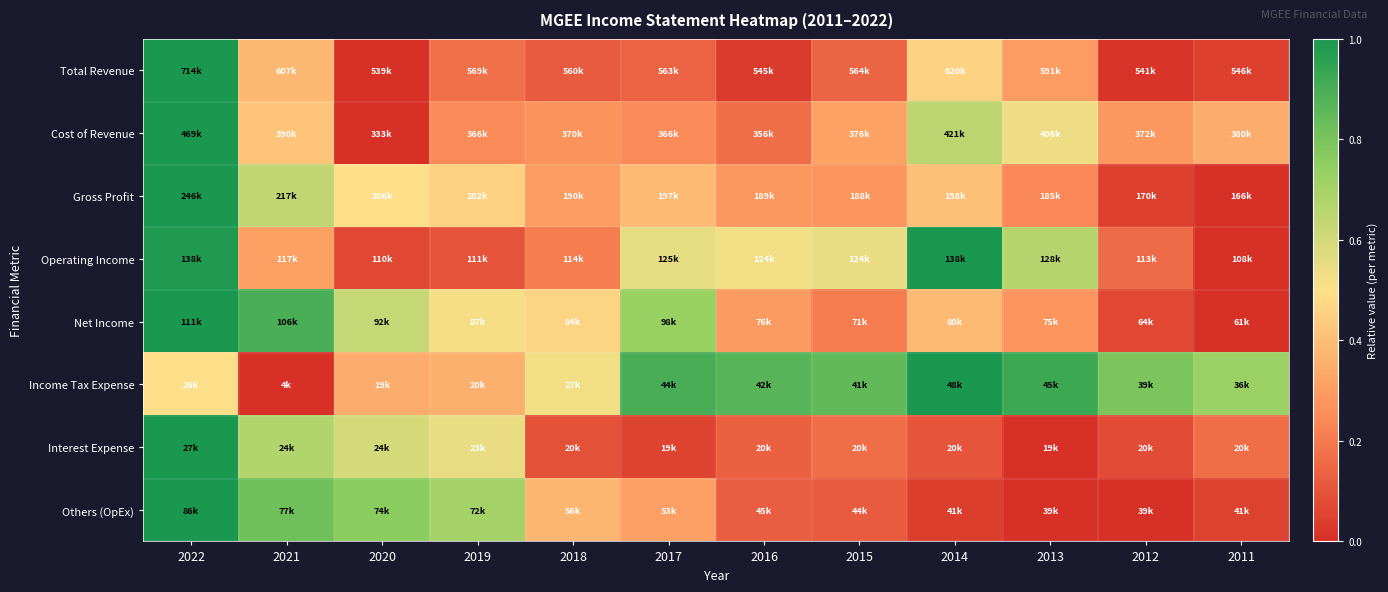

What is the difference between the highest and lowest values at 2017?

0.8